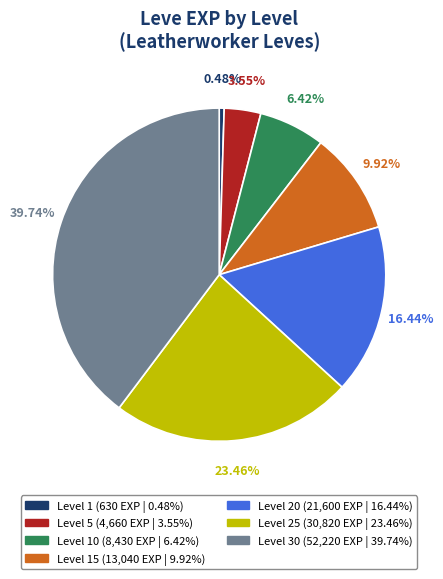

Is there a majority slice in this chart?

No